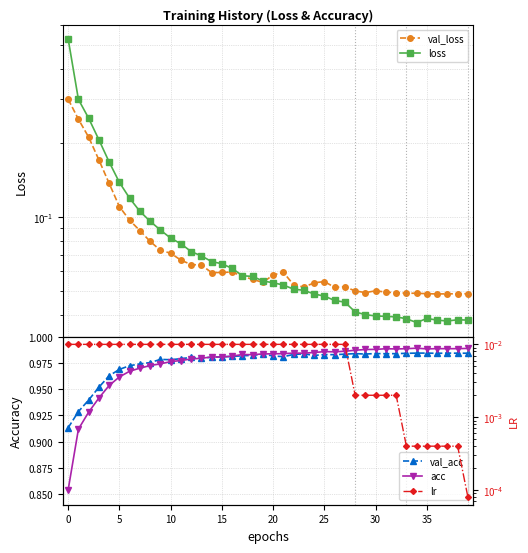

True or false: lr and val_loss intersect in this chart.

False